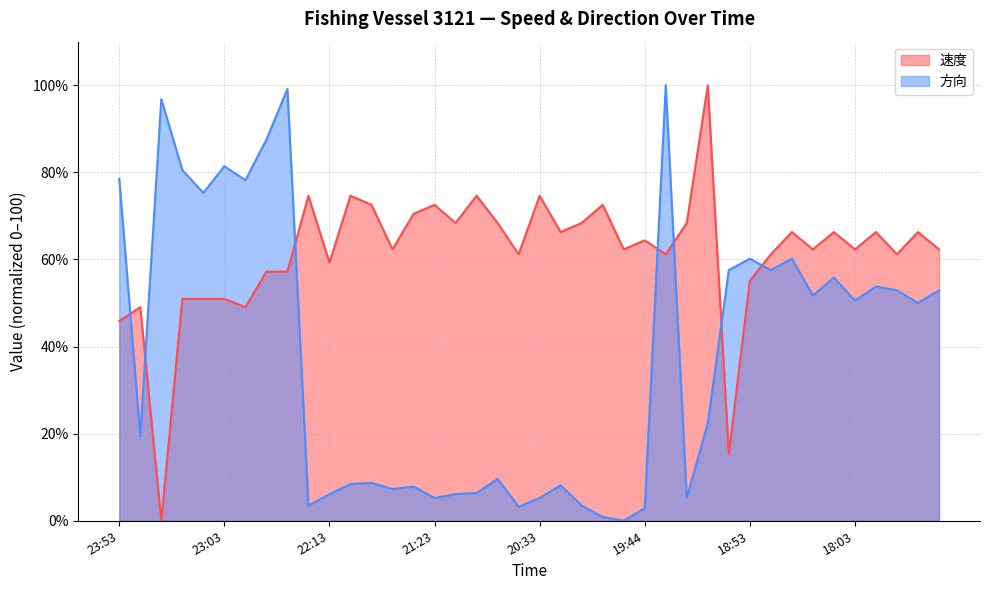

Rank the series by their maximum value, from lowest to highest.

速度, 方向